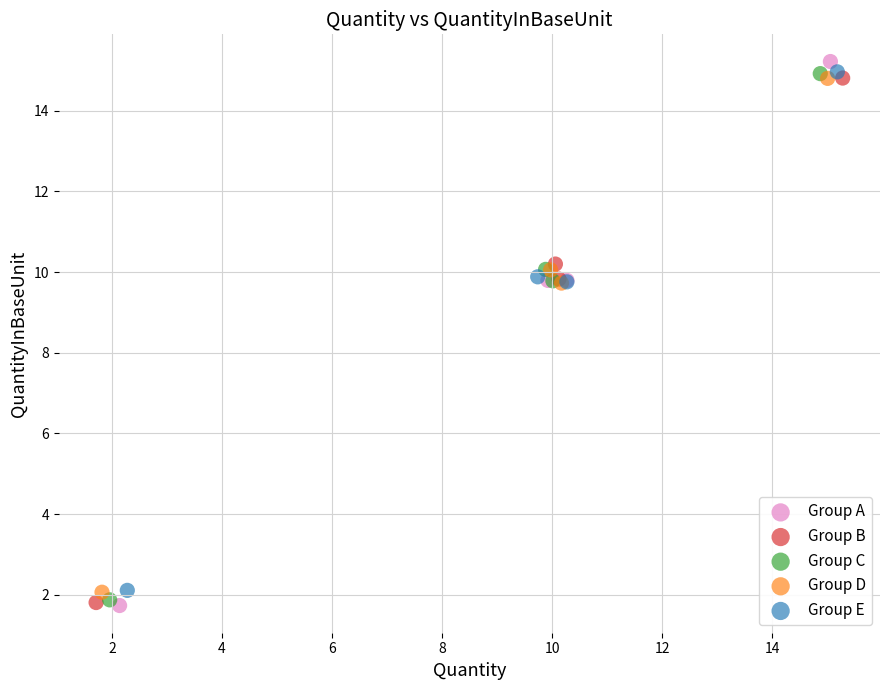

What are all the series names shown in the legend?

Group A, Group B, Group C, Group D, Group E